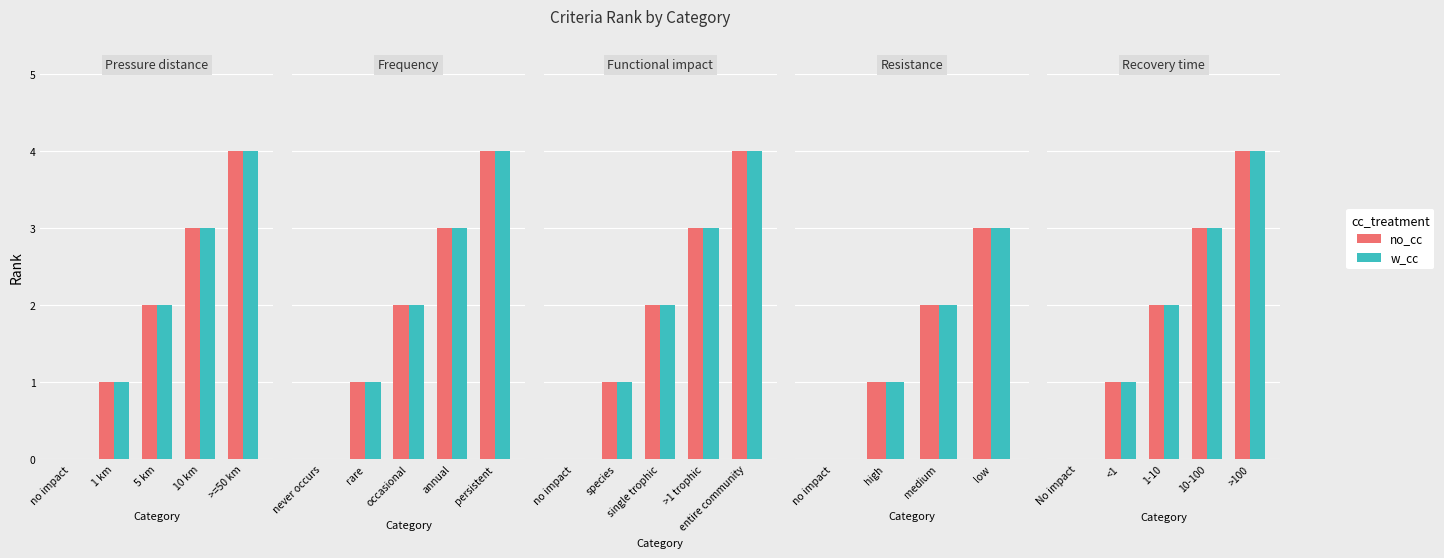

Which category has the highest value across all series?

>100